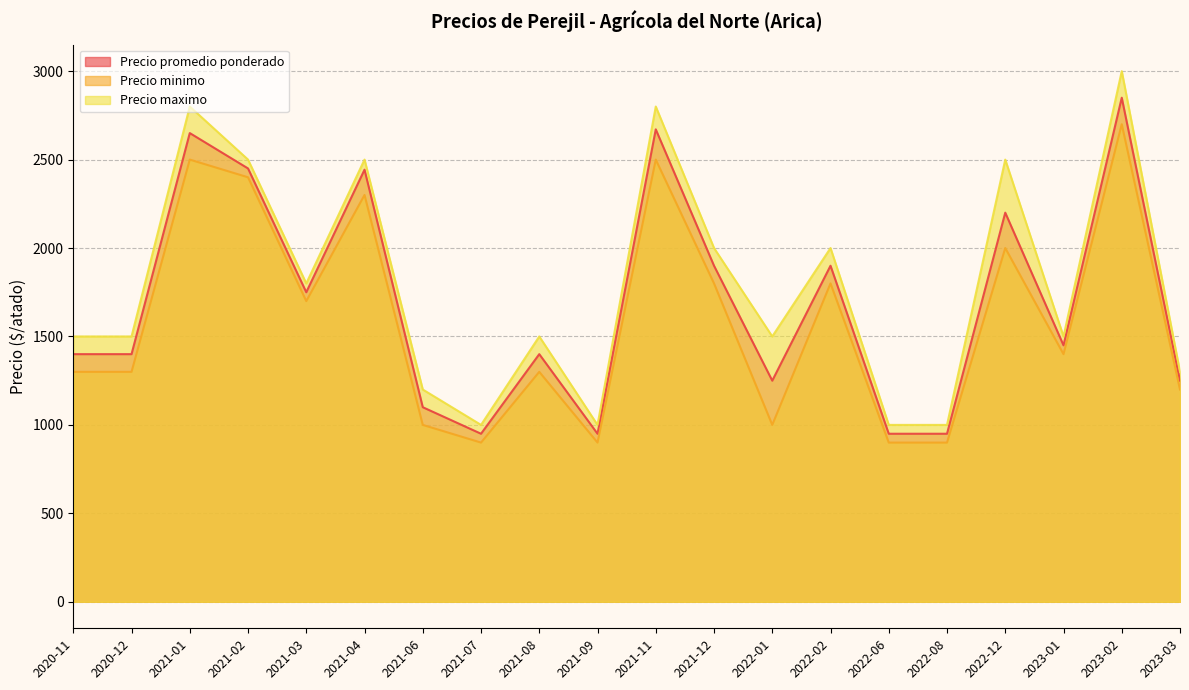

Rank the series by their maximum value, from lowest to highest.

Precio minimo, Precio promedio ponderado, Precio maximo